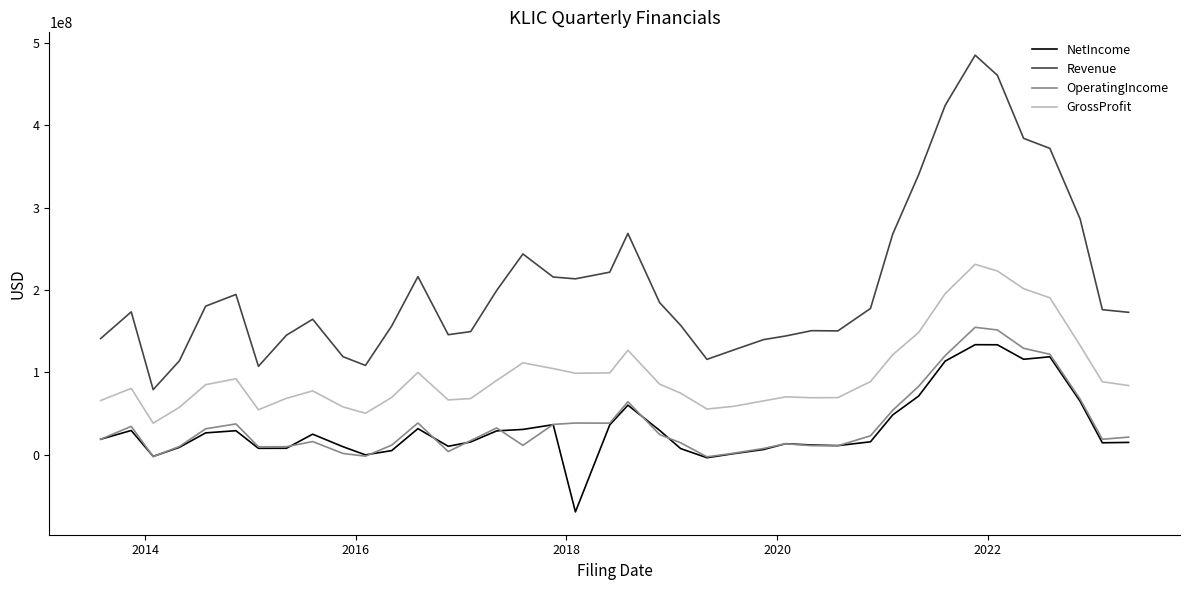

True or false: Revenue and OperatingIncome cross at least once.

False